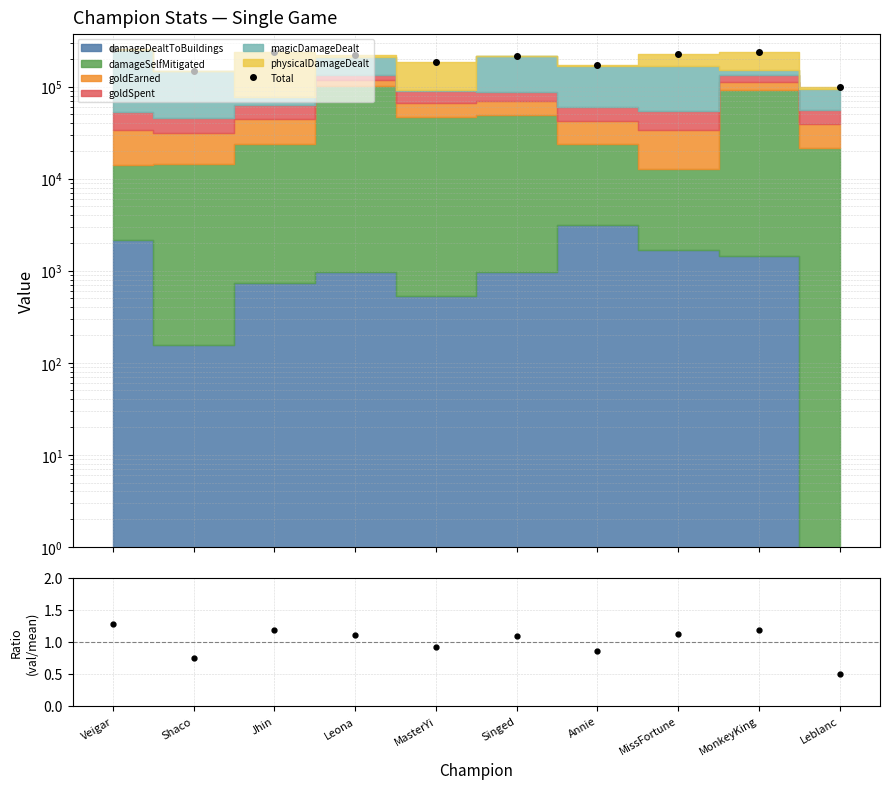

What is the lowest value of the Total series?

98625.0